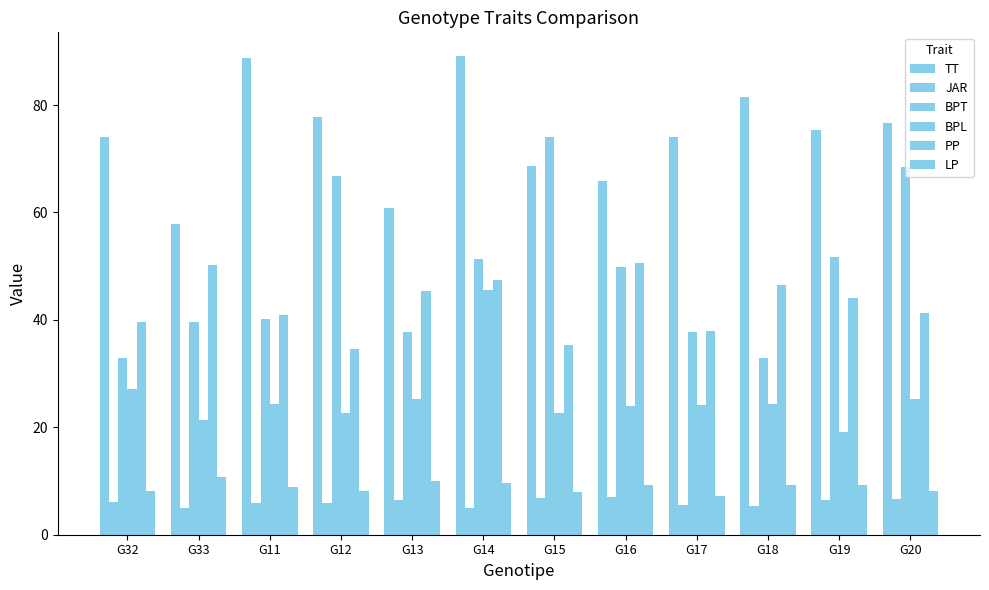

What is the label of the 3rd bar from the right?

G18